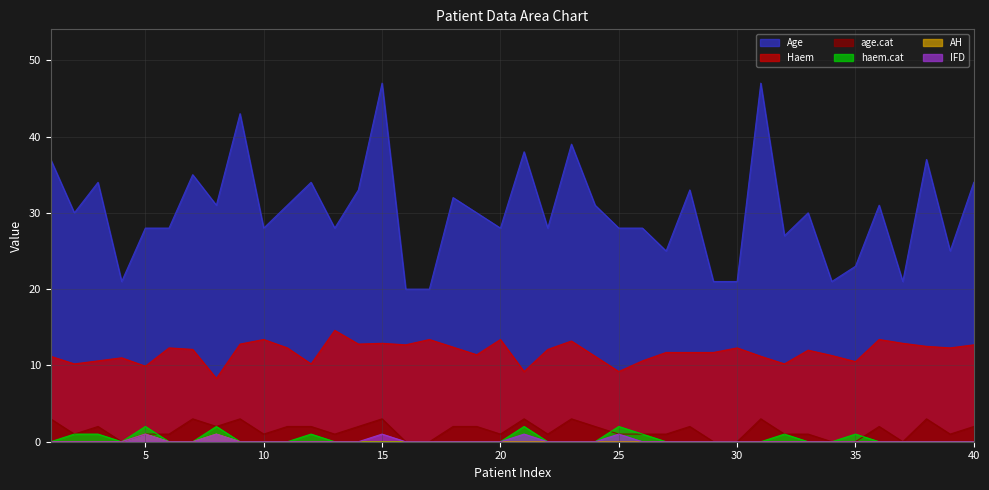

Reading left to right, list all the values displayed in this chart.

Haem: 1=11.2	2=10.2	3=10.6	4=11.0	5=9.9	6=12.3	7=12.1	8=8.3	9=12.8	10=13.4	11=12.3	12=10.2	13=14.6	14=12.8	15=12.9	16=12.7	17=13.4	18=12.4	19=11.4	20=13.4	21=9.2	22=12.1	23=13.2	24=11.2	25=9.2	26=10.6	27=11.7	28=11.7	29=11.7	30=12.3	31=11.2	32=10.2	33=12.0	34=11.3	35=10.5	36=13.4	37=12.9	38=12.5	39=12.3	40=12.7
Age: 1=37.0	2=30.0	3=34.0	4=21.0	5=28.0	6=28.0	7=35.0	8=31.0	9=43.0	10=28.0	11=31.0	12=34.0	13=28.0	14=33.0	15=47.0	16=20.0	17=20.0	18=32.0	19=30.0	20=28.0	21=38.0	22=28.0	23=39.0	24=31.0	25=28.0	26=28.0	27=25.0	28=33.0	29=21.0	30=21.0	31=47.0	32=27.0	33=30.0	34=21.0	35=23.0	36=31.0	37=21.0	38=37.0	39=25.0	40=34.0
age.cat: 1=3.0	2=1.0	3=2.0	4=0.0	5=1.0	6=1.0	7=3.0	8=2.0	9=3.0	10=1.0	11=2.0	12=2.0	13=1.0	14=2.0	15=3.0	16=0.0	17=0.0	18=2.0	19=2.0	20=1.0	21=3.0	22=1.0	23=3.0	24=2.0	25=1.0	26=1.0	27=1.0	28=2.0	29=0.0	30=0.0	31=3.0	32=1.0	33=1.0	34=0.0	35=0.0	36=2.0	37=0.0	38=3.0	39=1.0	40=2.0
haem.cat: 1=0.0	2=1.0	3=1.0	4=0.0	5=2.0	6=0.0	7=0.0	8=2.0	9=0.0	10=0.0	11=0.0	12=1.0	13=0.0	14=0.0	15=0.0	16=0.0	17=0.0	18=0.0	19=0.0	20=0.0	21=2.0	22=0.0	23=0.0	24=0.0	25=2.0	26=1.0	27=0.0	28=0.0	29=0.0	30=0.0	31=0.0	32=1.0	33=0.0	34=0.0	35=1.0	36=0.0	37=0.0	38=0.0	39=0.0	40=0.0
AH: 1=0.0	2=0.0	3=0.0	4=0.0	5=1.0	6=0.0	7=0.0	8=1.0	9=0.0	10=0.0	11=0.0	12=0.0	13=0.0	14=0.0	15=0.0	16=0.0	17=0.0	18=0.0	19=0.0	20=0.0	21=0.0	22=0.0	23=0.0	24=0.0	25=0.0	26=0.0	27=0.0	28=0.0	29=0.0	30=0.0	31=0.0	32=0.0	33=0.0	34=0.0	35=0.0	36=0.0	37=0.0	38=0.0	39=0.0	40=0.0
IFD: 1=0.0	2=0.0	3=0.0	4=0.0	5=1.0	6=0.0	7=0.0	8=1.0	9=0.0	10=0.0	11=0.0	12=0.0	13=0.0	14=0.0	15=1.0	16=0.0	17=0.0	18=0.0	19=0.0	20=0.0	21=1.0	22=0.0	23=0.0	24=0.0	25=1.0	26=0.0	27=0.0	28=0.0	29=0.0	30=0.0	31=0.0	32=0.0	33=0.0	34=0.0	35=0.0	36=0.0	37=0.0	38=0.0	39=0.0	40=0.0